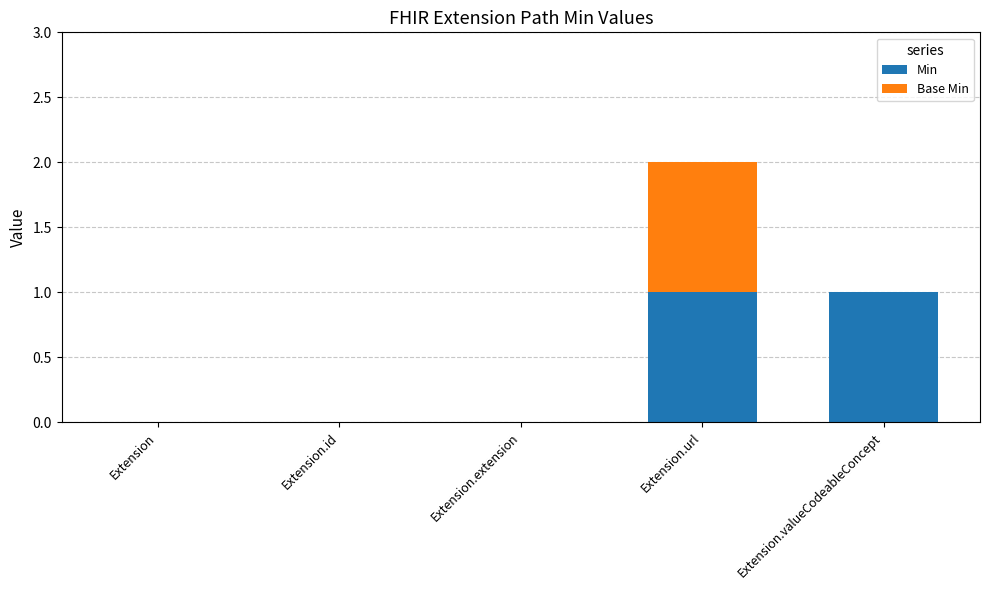

Are the bars grouped side by side (vs. stacked)?

No